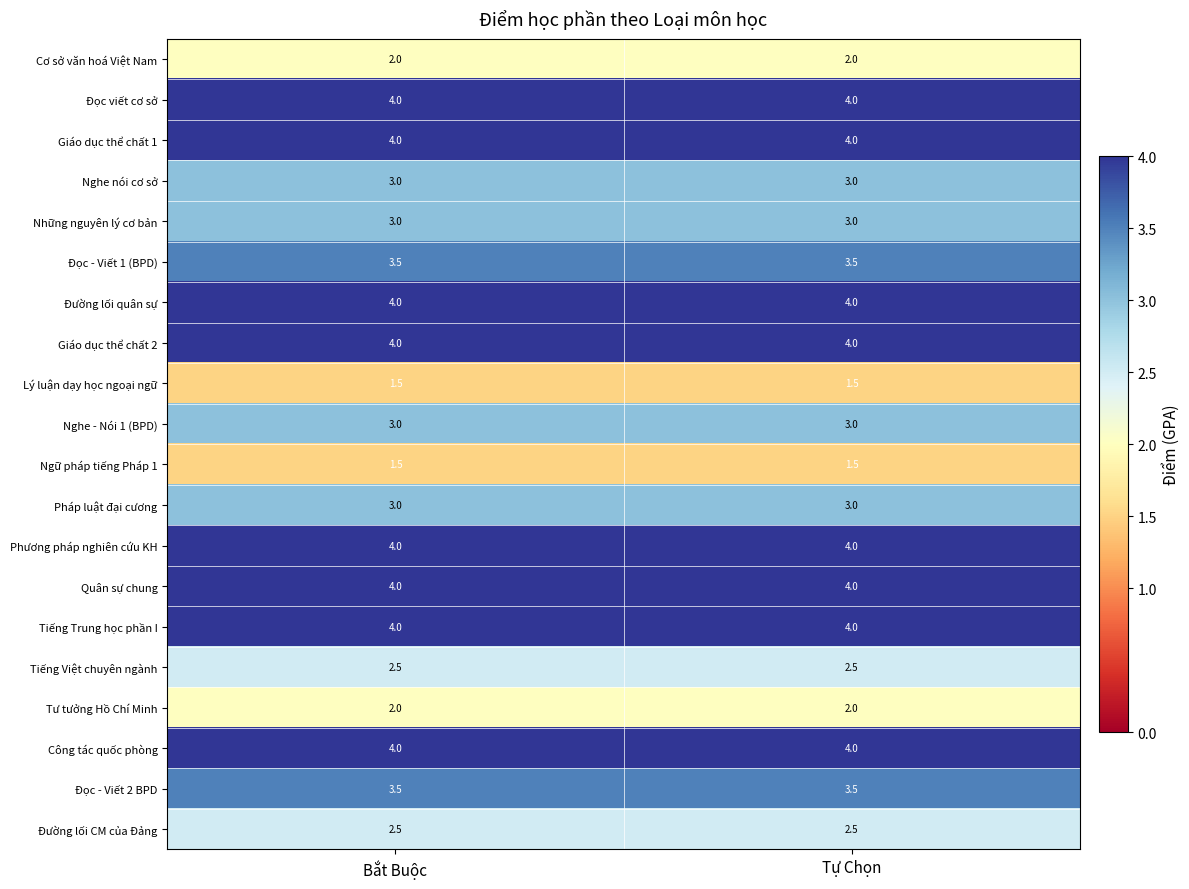

What is the difference between the highest and lowest values at Tự Chọn?

2.5